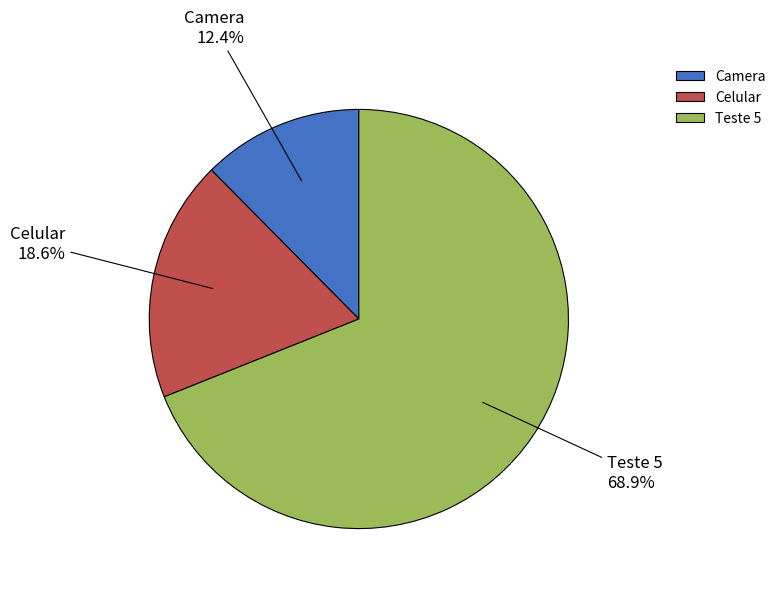

What percentage do Teste 5 and Celular together represent?

87.6%